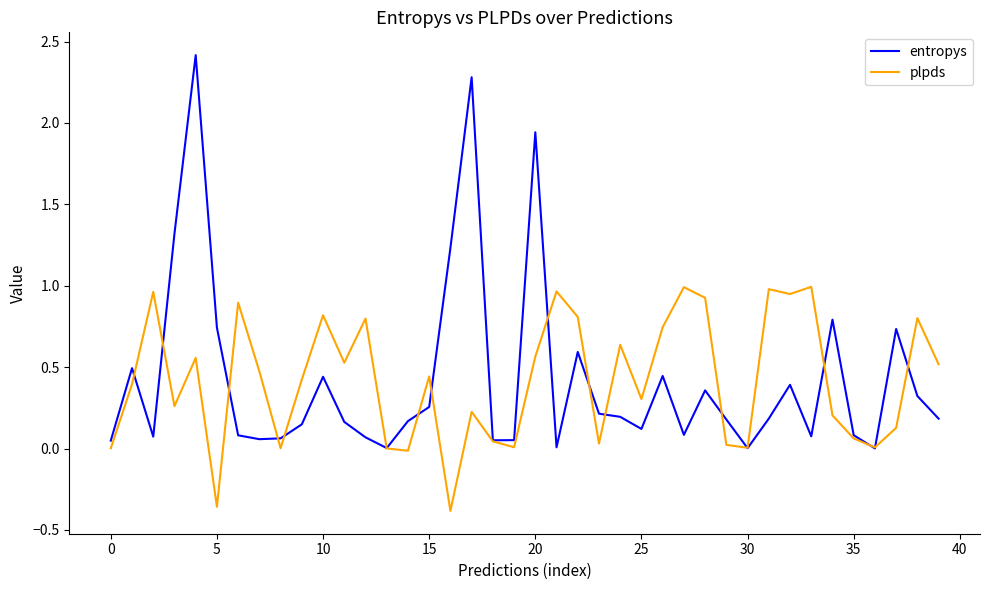

What is the greatest value displayed?

2.4